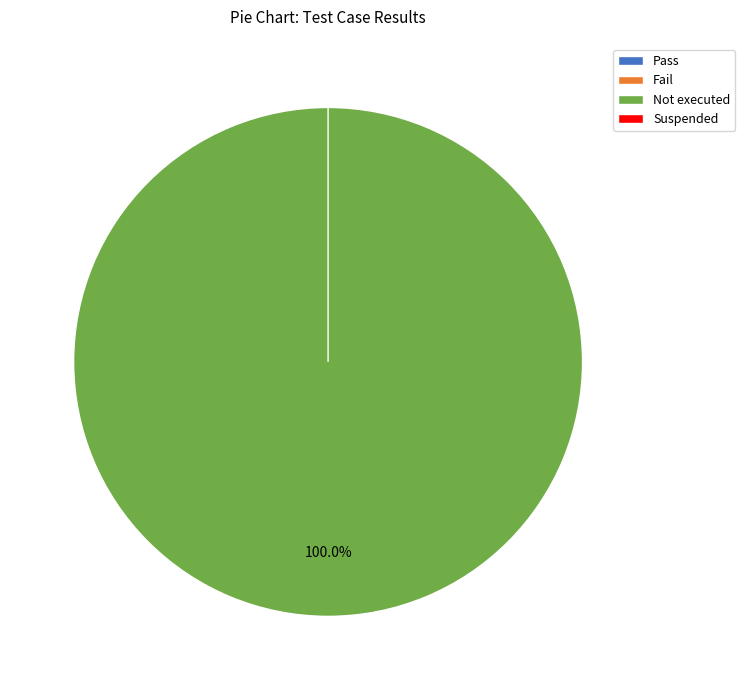

The Pass slice represents 0% of the pie. True or false?

True